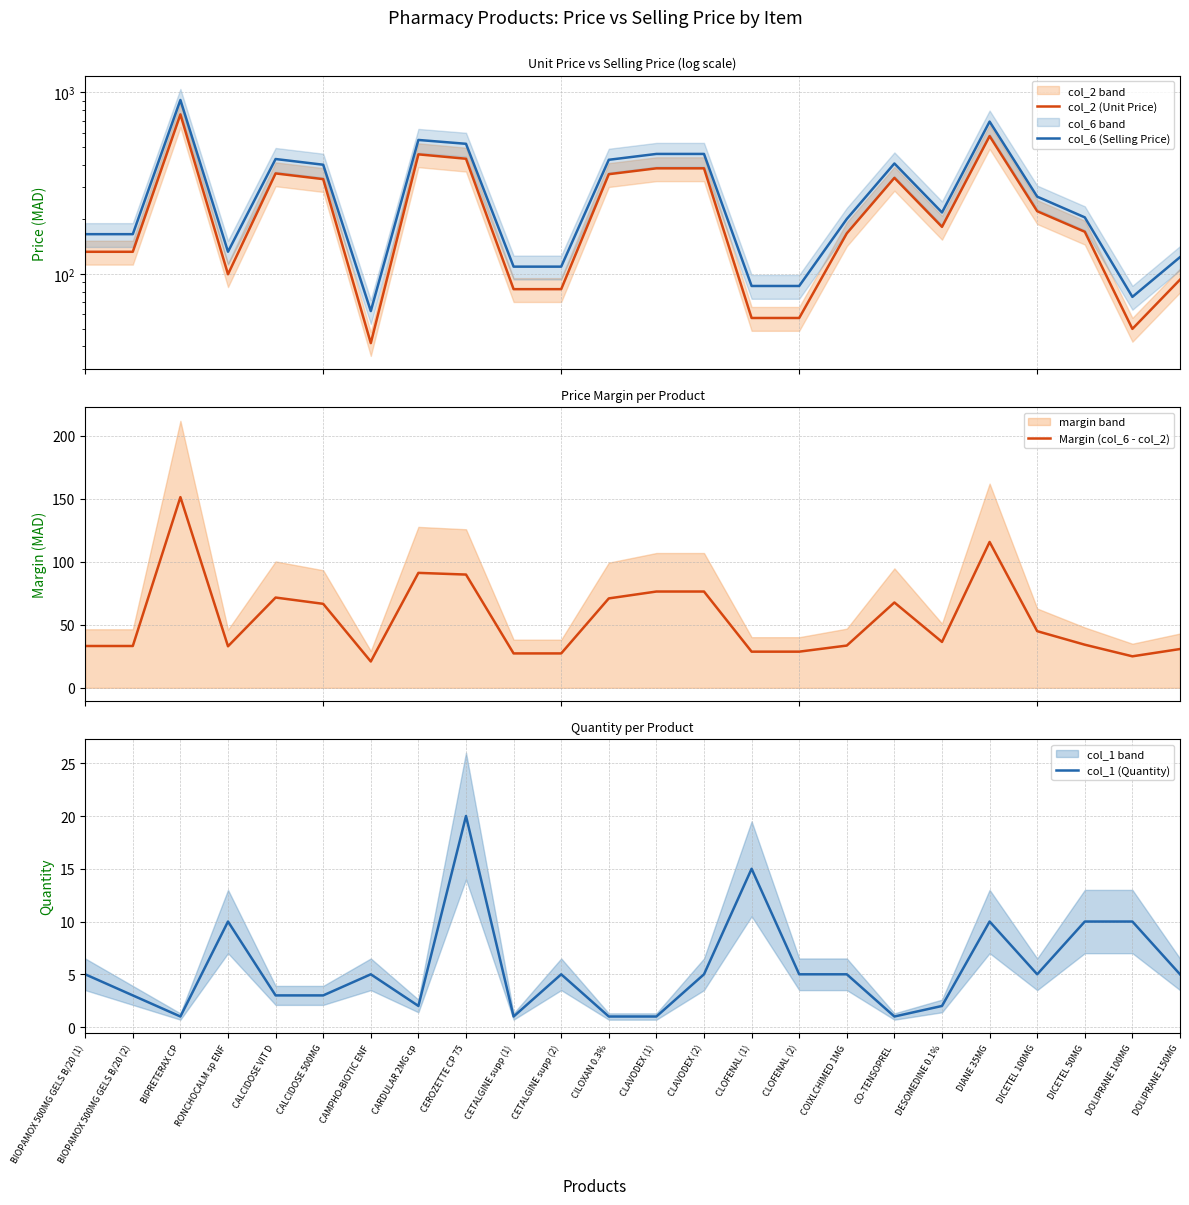

What is the sum of the col_1 (Quantity) values at CALCIDOSE VIT D and CLAVODEX (1)?

4